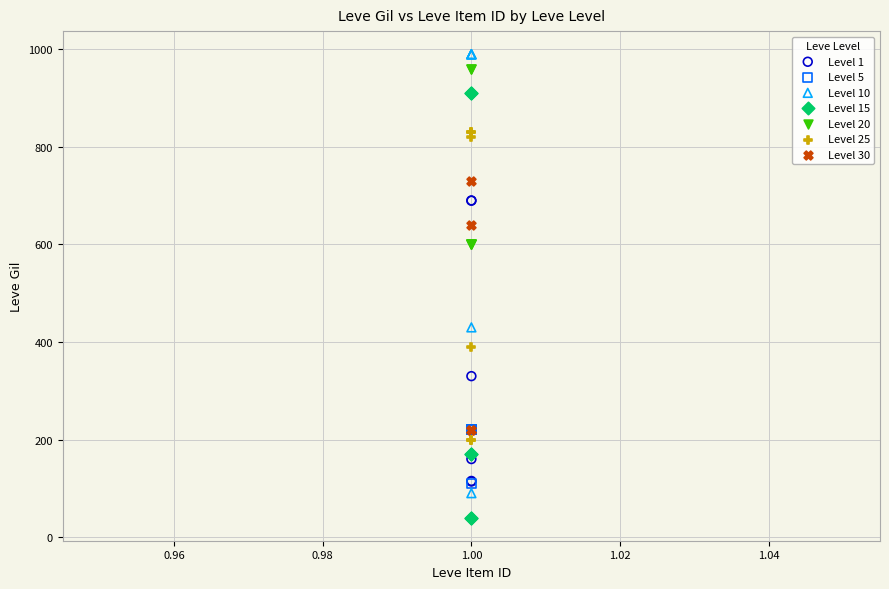

What are all the series names shown in the legend?

Level 1, Level 5, Level 10, Level 15, Level 20, Level 25, Level 30